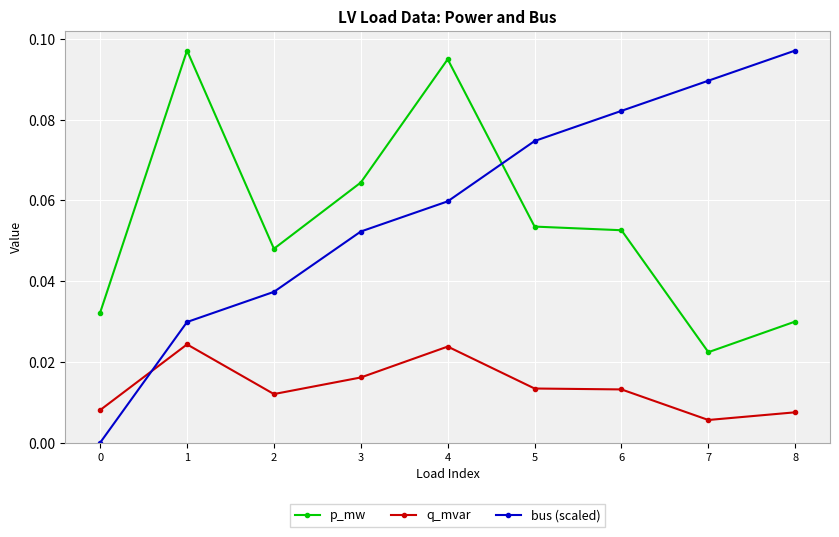

The q_mvar series shows 0.0 at 8. True or false?

True